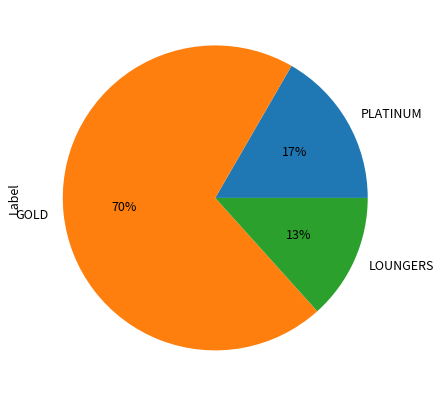

Is it true that GOLD is 70% of the pie?

True